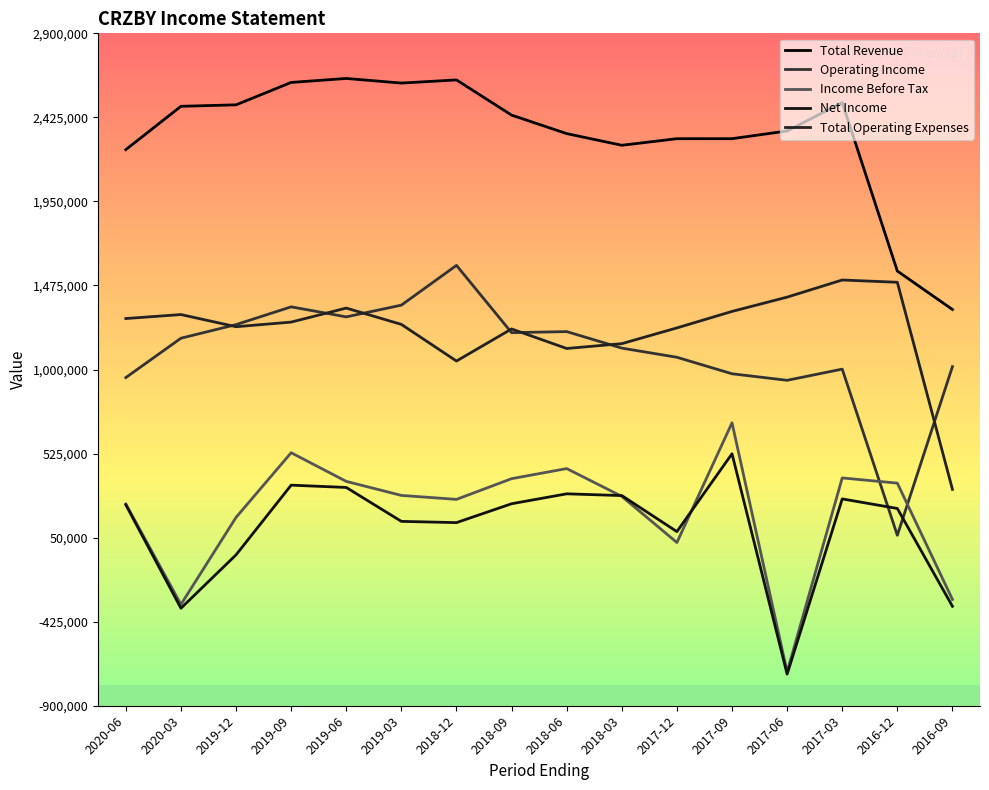

What is the difference between the maximum and minimum values in the Total Revenue series?

1305700